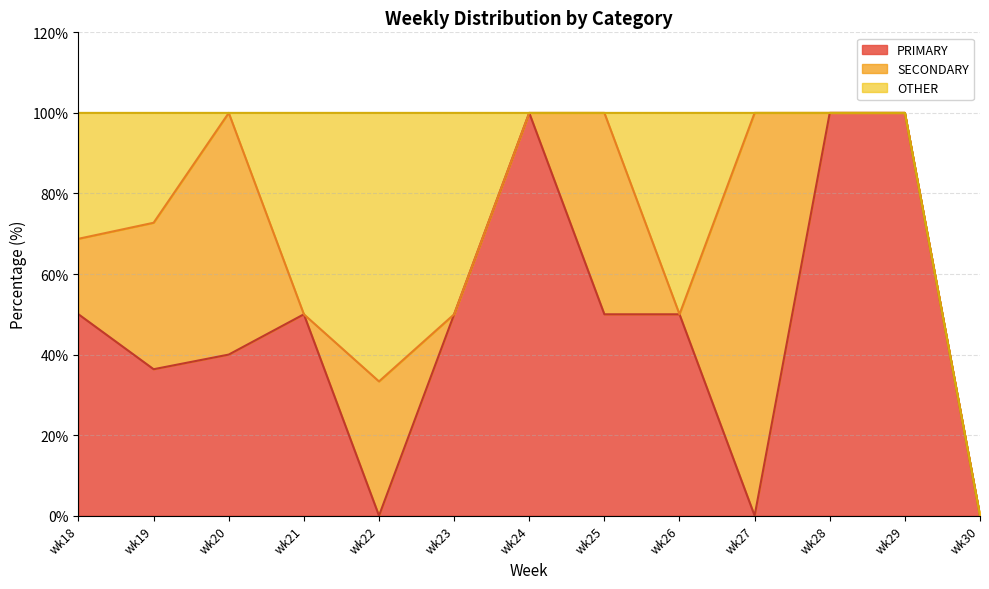

What is the sum of all PRIMARY values?

626.4